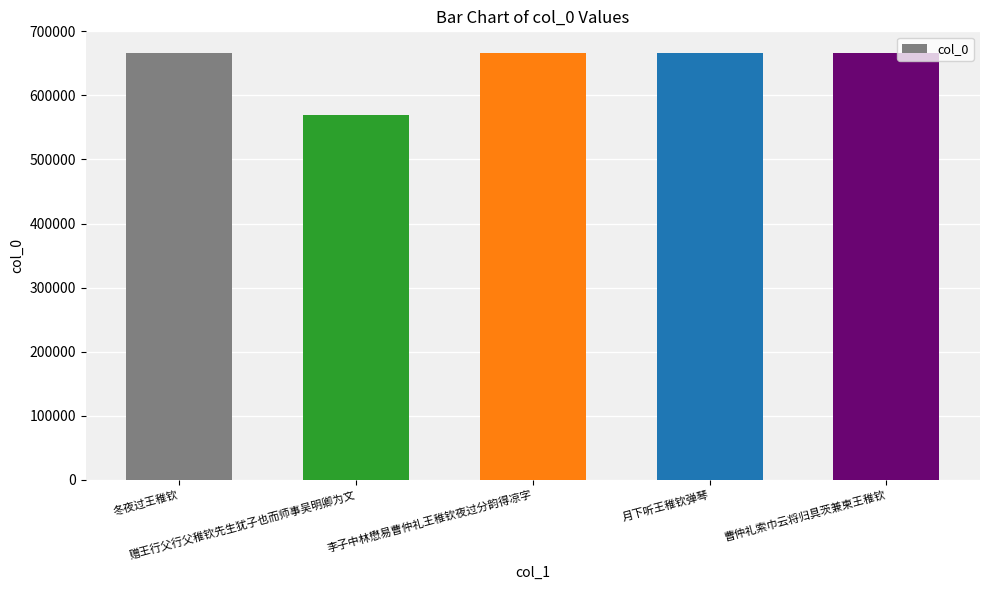

The chart shows a value of 863911 at 赠王行父行父稚钦先生犹子也而师事吴明卿为文. True or false?

False